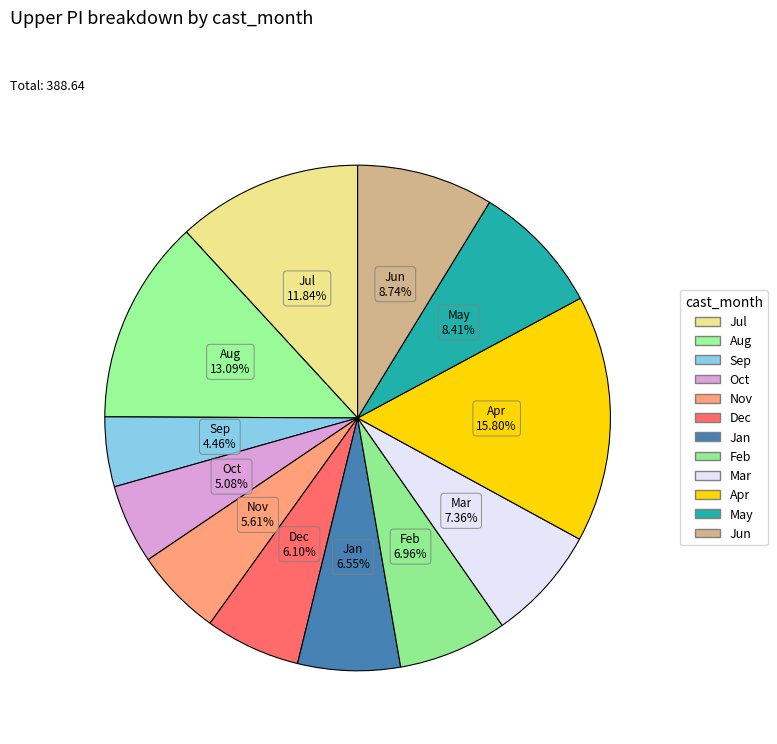

Do Jun and Jul together represent more than half of the pie?

No